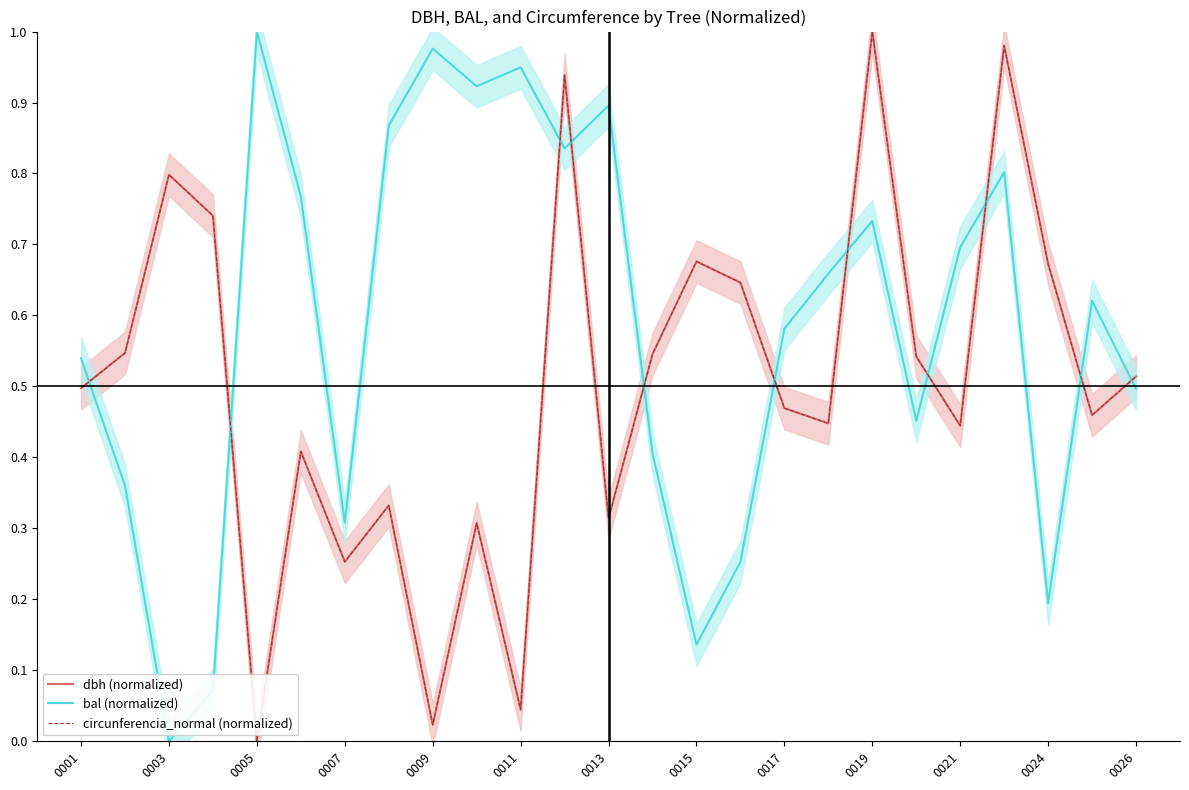

True or false: dbh (normalized) has more than 2 interior local peaks.

True